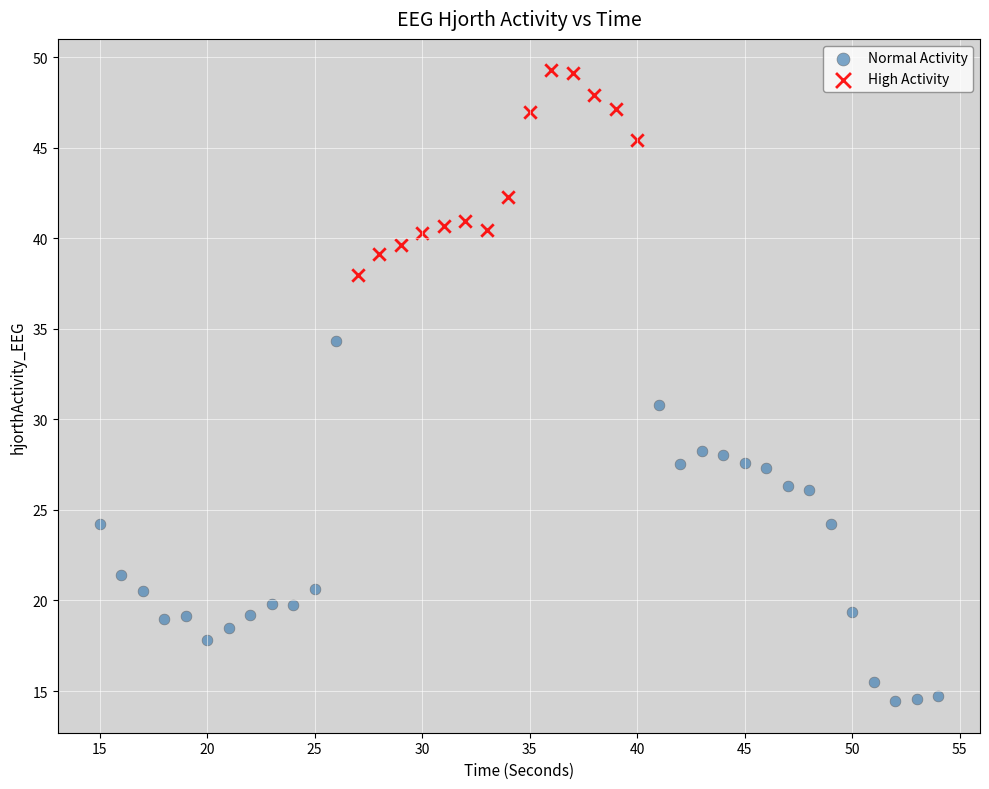

Which series has the largest Y range (max minus min)?

Normal Activity